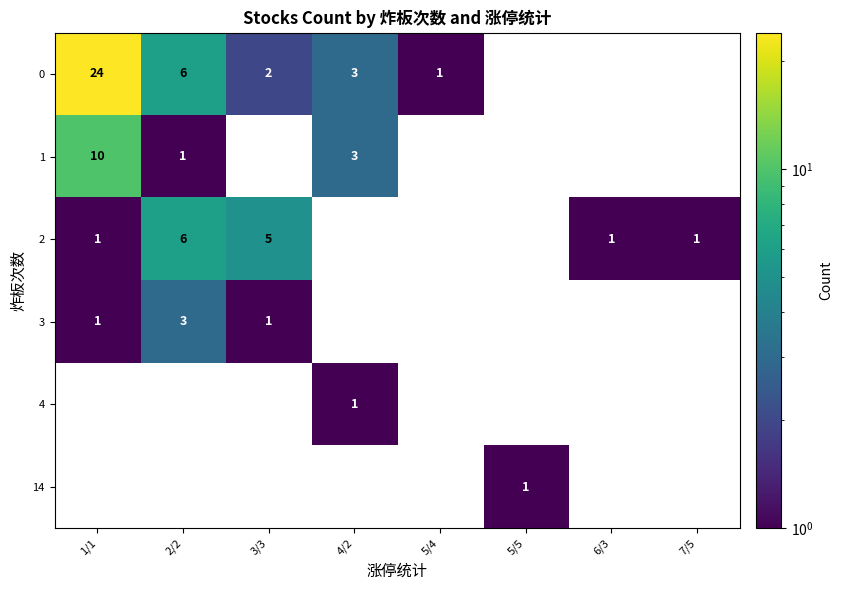

How many distinct data groups are displayed?

6